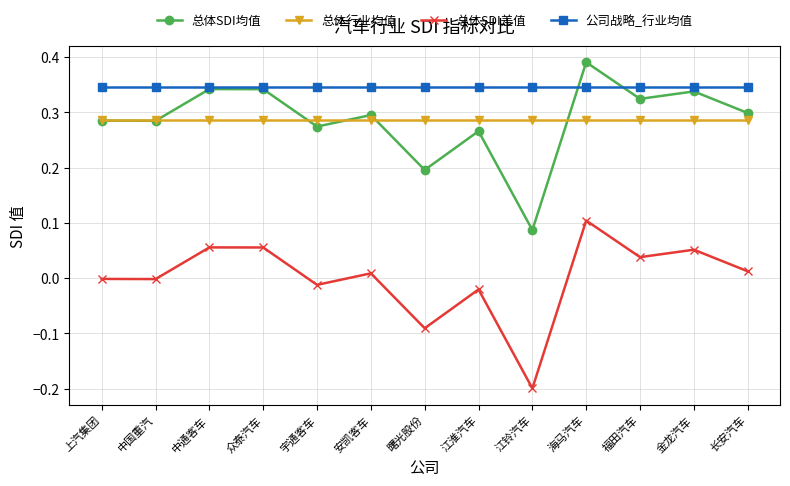

The value of 总体行业均值 at 中国重汽 is 0.3. True or false?

True